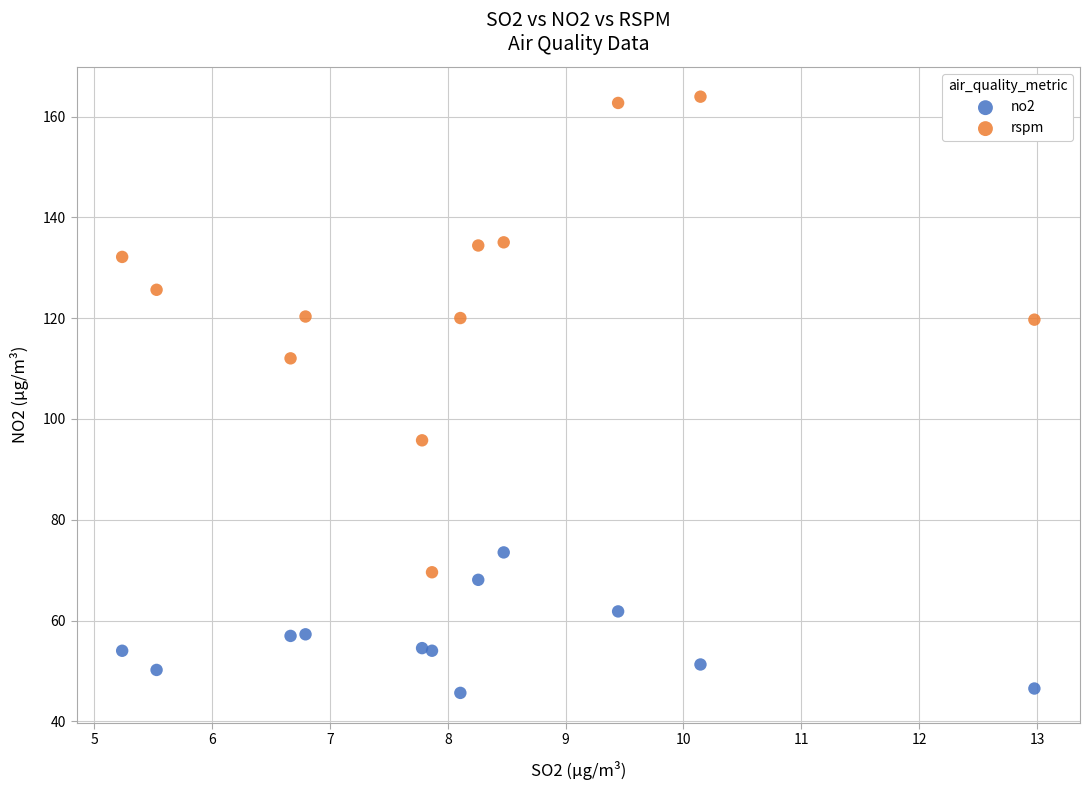

Which series contains the highest Y value?

rspm